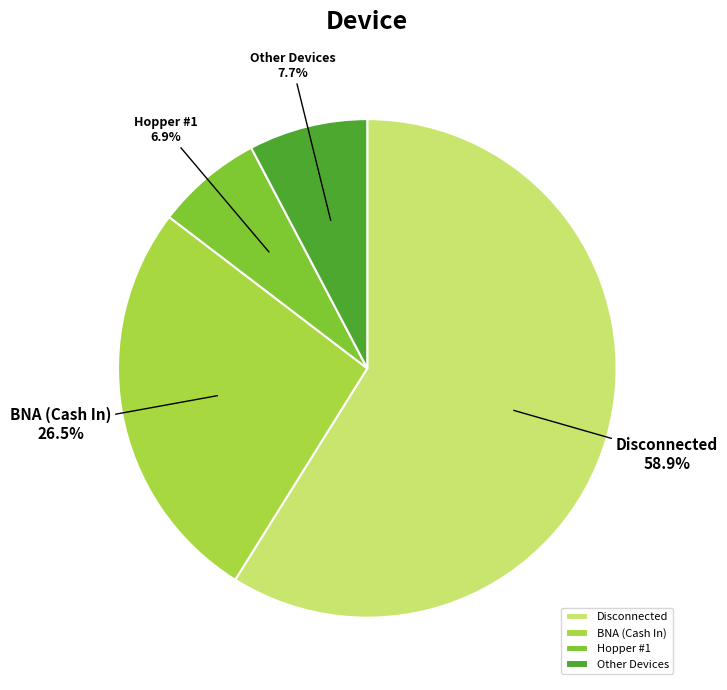

Do Disconnected and Other Devices together represent more than half of the pie?

Yes